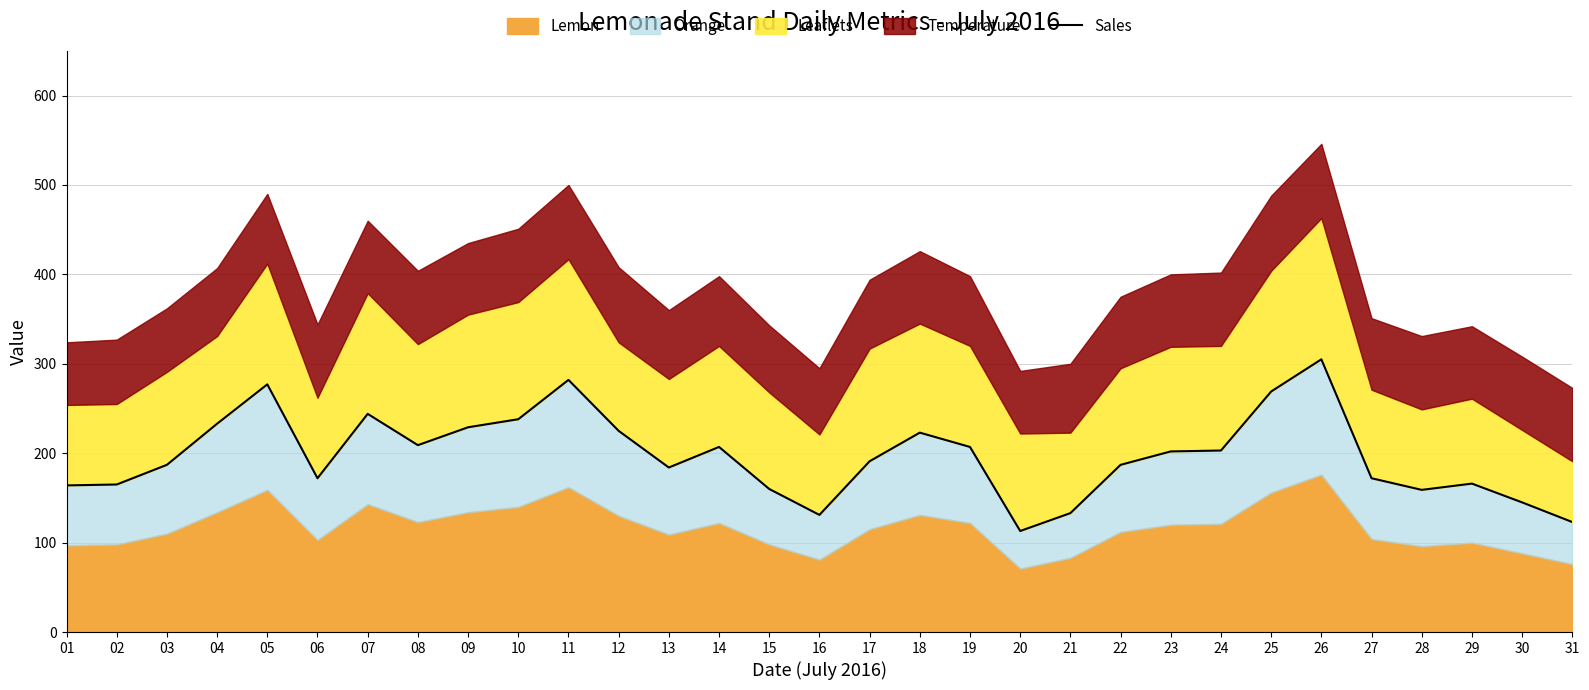

Which category has the highest value across all series?

26